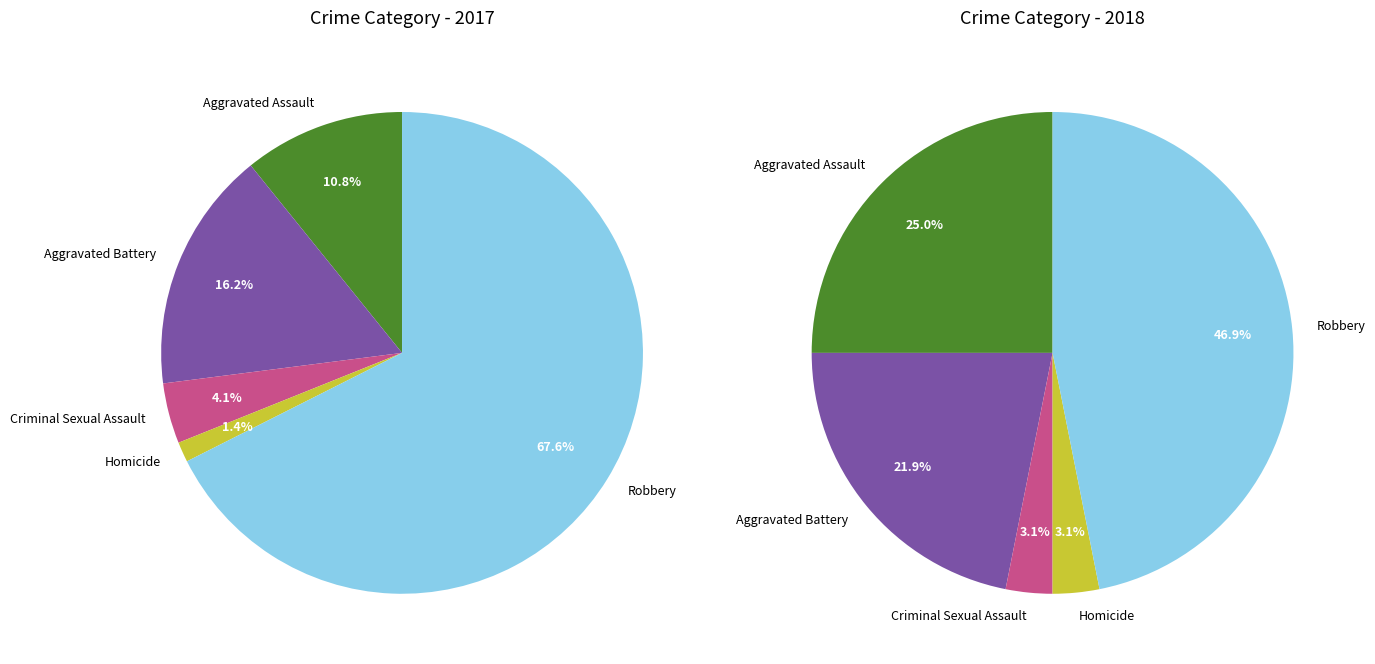

The values_2017 slice represents 11% of the pie. True or false?

True